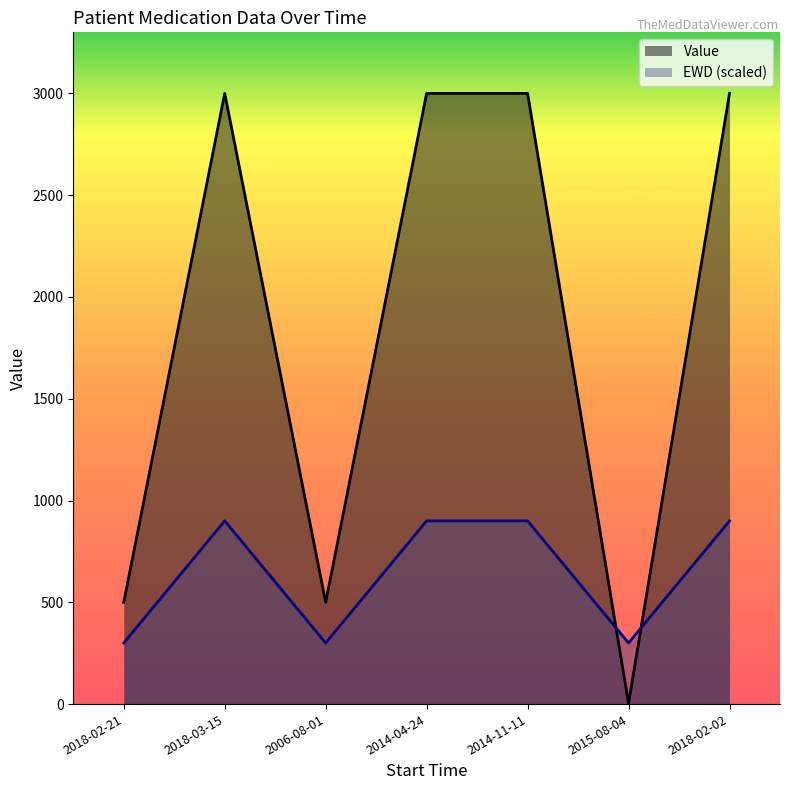

How many lines are shown in the chart?

2